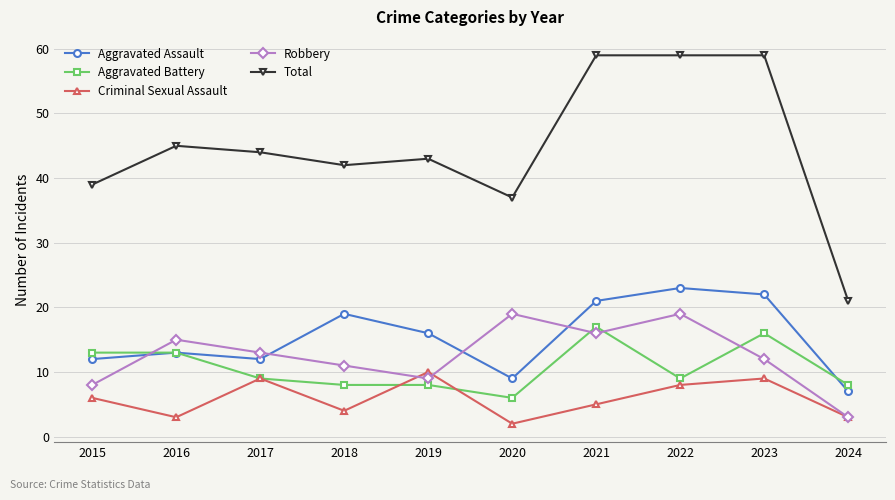

Which series has the largest total across all categories?

Total